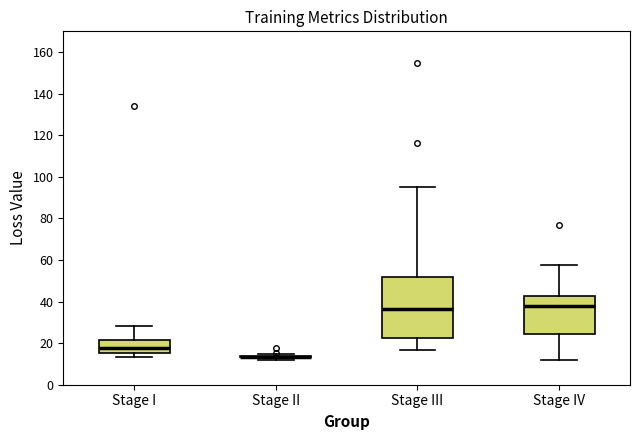

Where does the upper whisker of the box for Stage III end on the y-axis? The values are not printed on the chart, so give them approximately, as read against the axis.

96